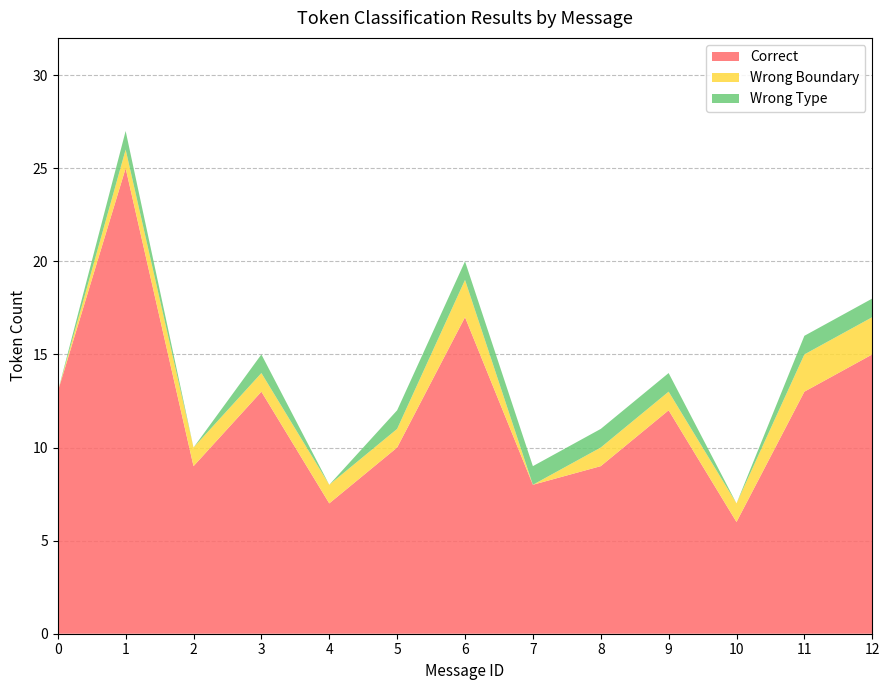

The value of Correct at 2 is 15. True or false?

False